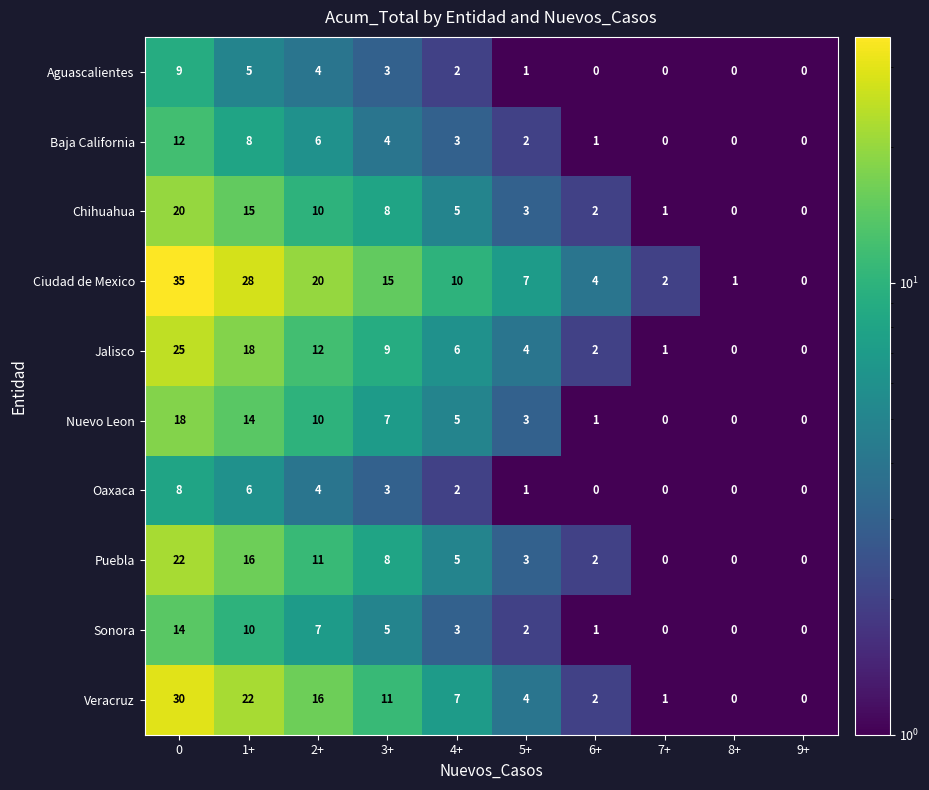

What is the difference between the second highest and minimum values in the Oaxaca series?

6